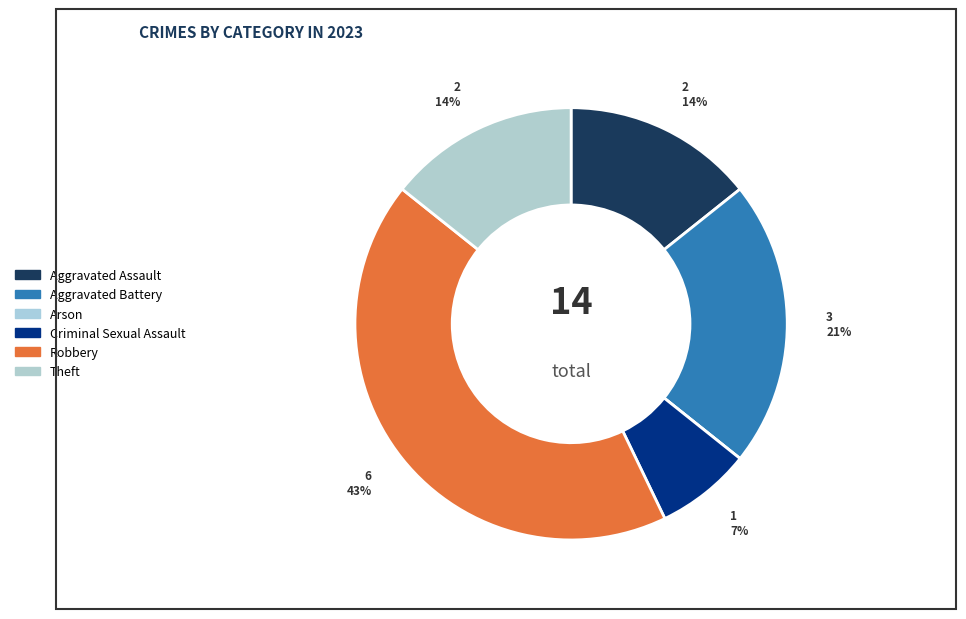

What is the change in value from Arson to Robbery?

+6